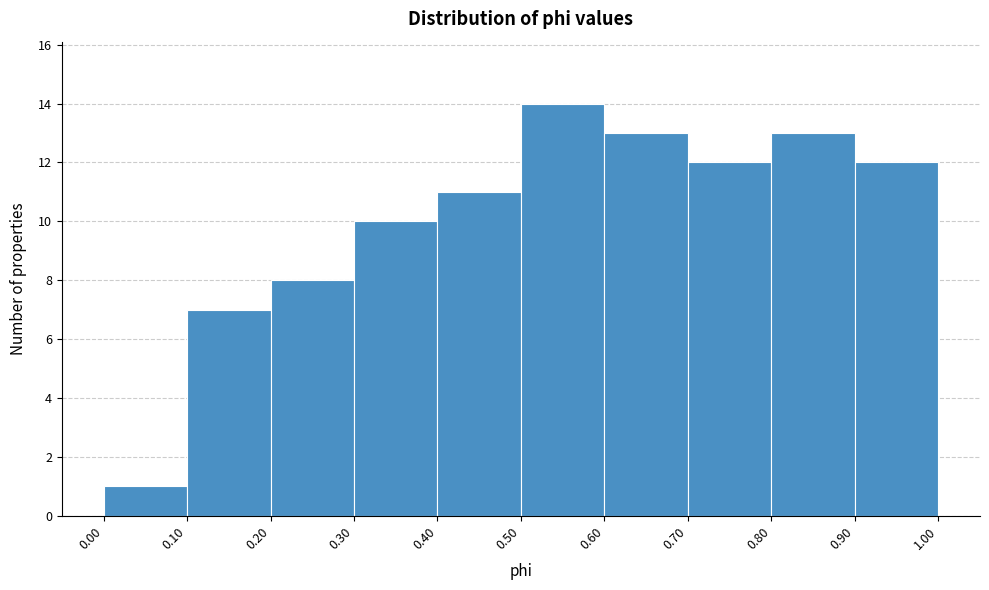

Reading left to right, list every bar in this chart as the range it spans on the x-axis followed by its height. The values are not printed on the chart, so give them approximately, as read against the axis.

0.00 to 0.10: 1
0.10 to 0.20: 7
0.20 to 0.30: 8
0.30 to 0.40: 10
0.40 to 0.50: 11
0.50 to 0.60: 14
0.60 to 0.70: 13
0.70 to 0.80: 12
0.80 to 0.90: 13
0.90 to 1.00: 12